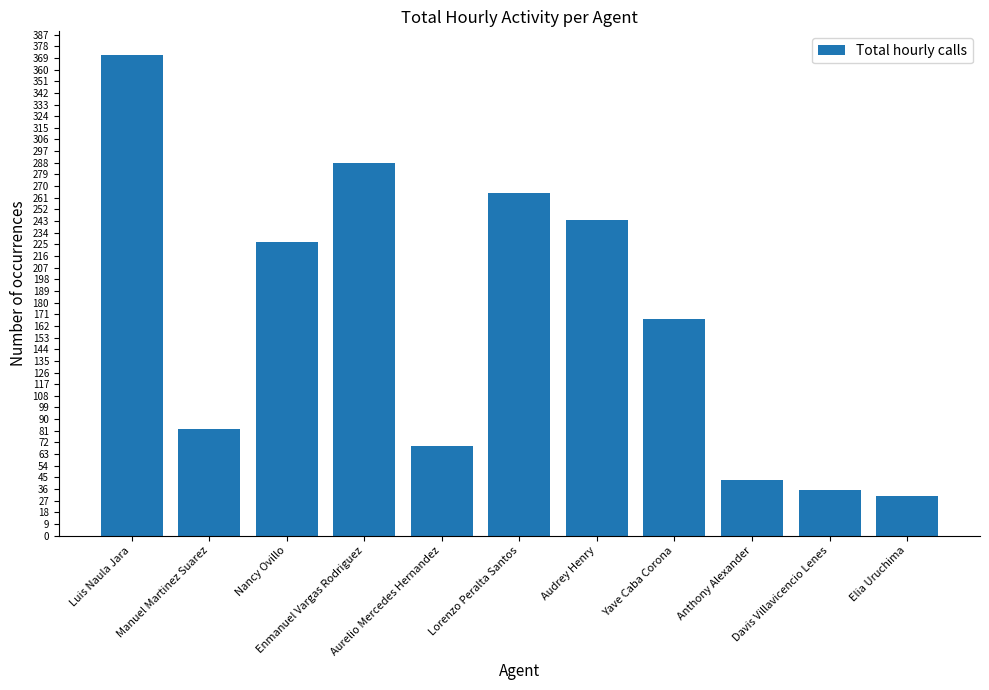

Where is the data nearest to the value 201?

Nancy Ovillo